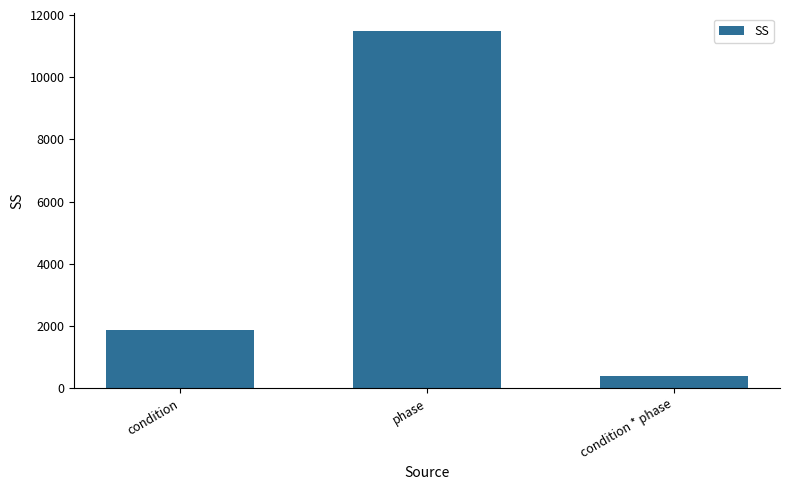

The value at condition is 1044.7. True or false?

False